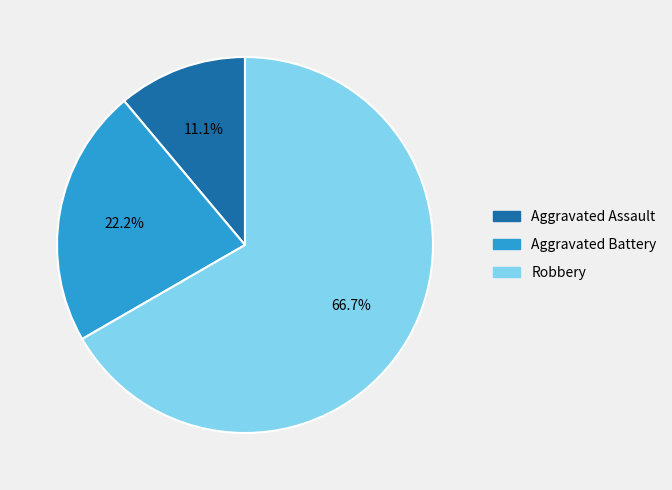

What percentage is the Aggravated Assault slice, to the nearest percent?

11%